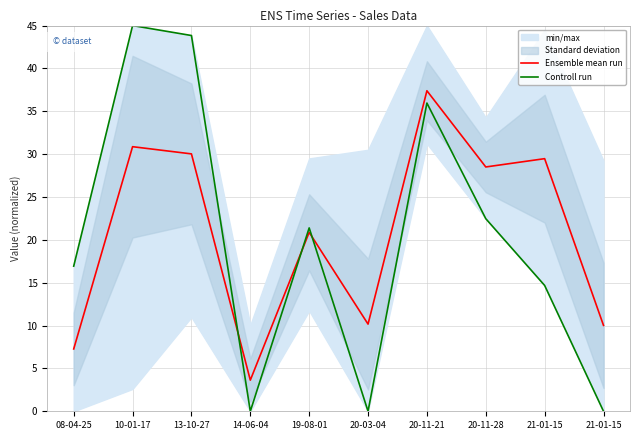

What is the maximum value shown in the chart?

45.0